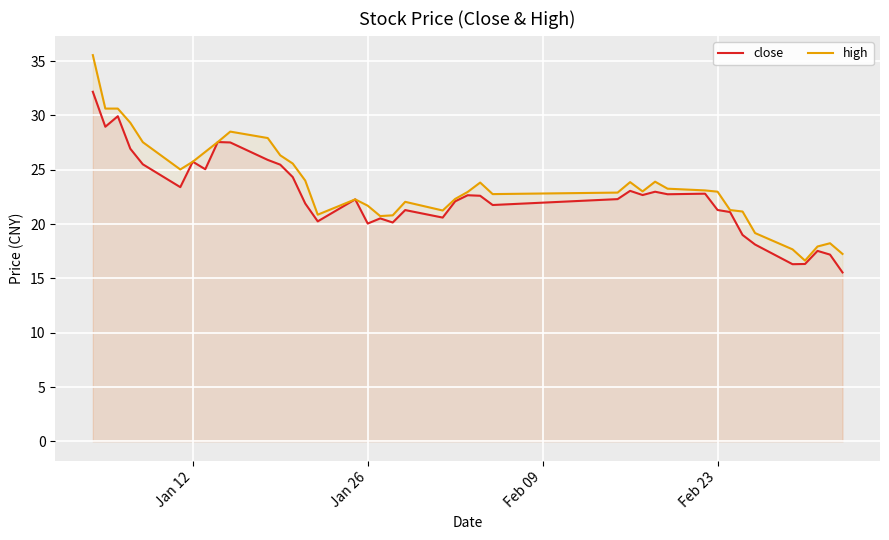

Which series has the largest range (max minus min)?

high